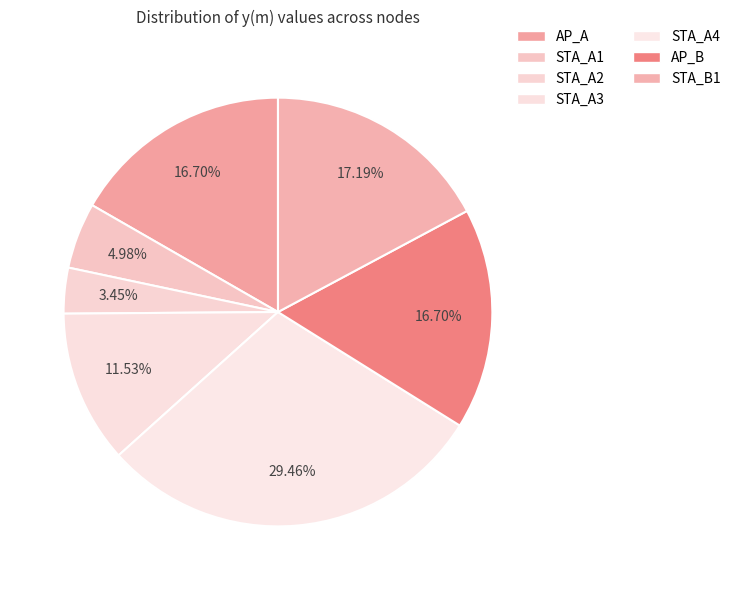

Between AP_B and AP_A, which is larger?

AP_B